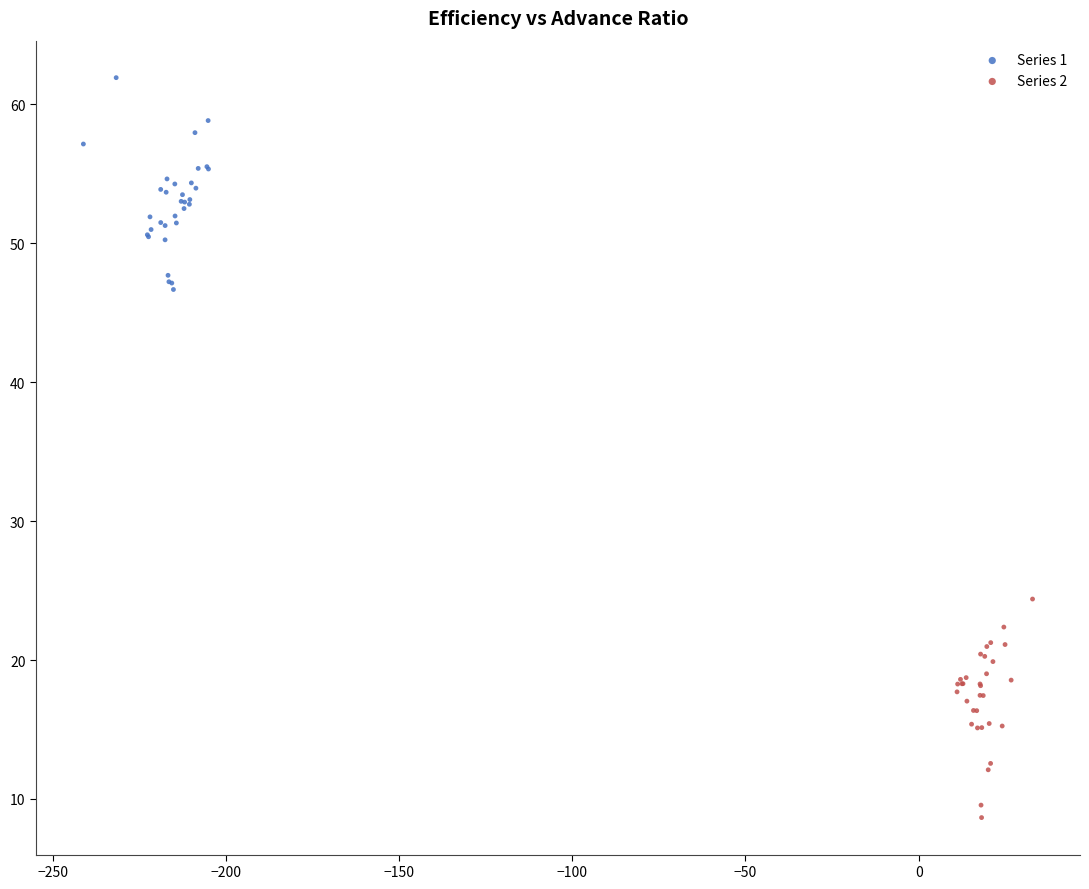

Which series has the largest Y range (max minus min)?

Series 2